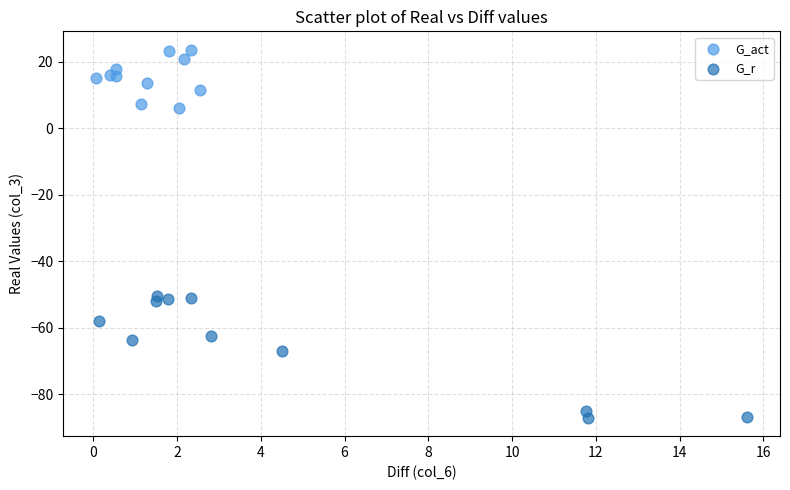

What are all the series names shown in the legend?

G_act, G_r